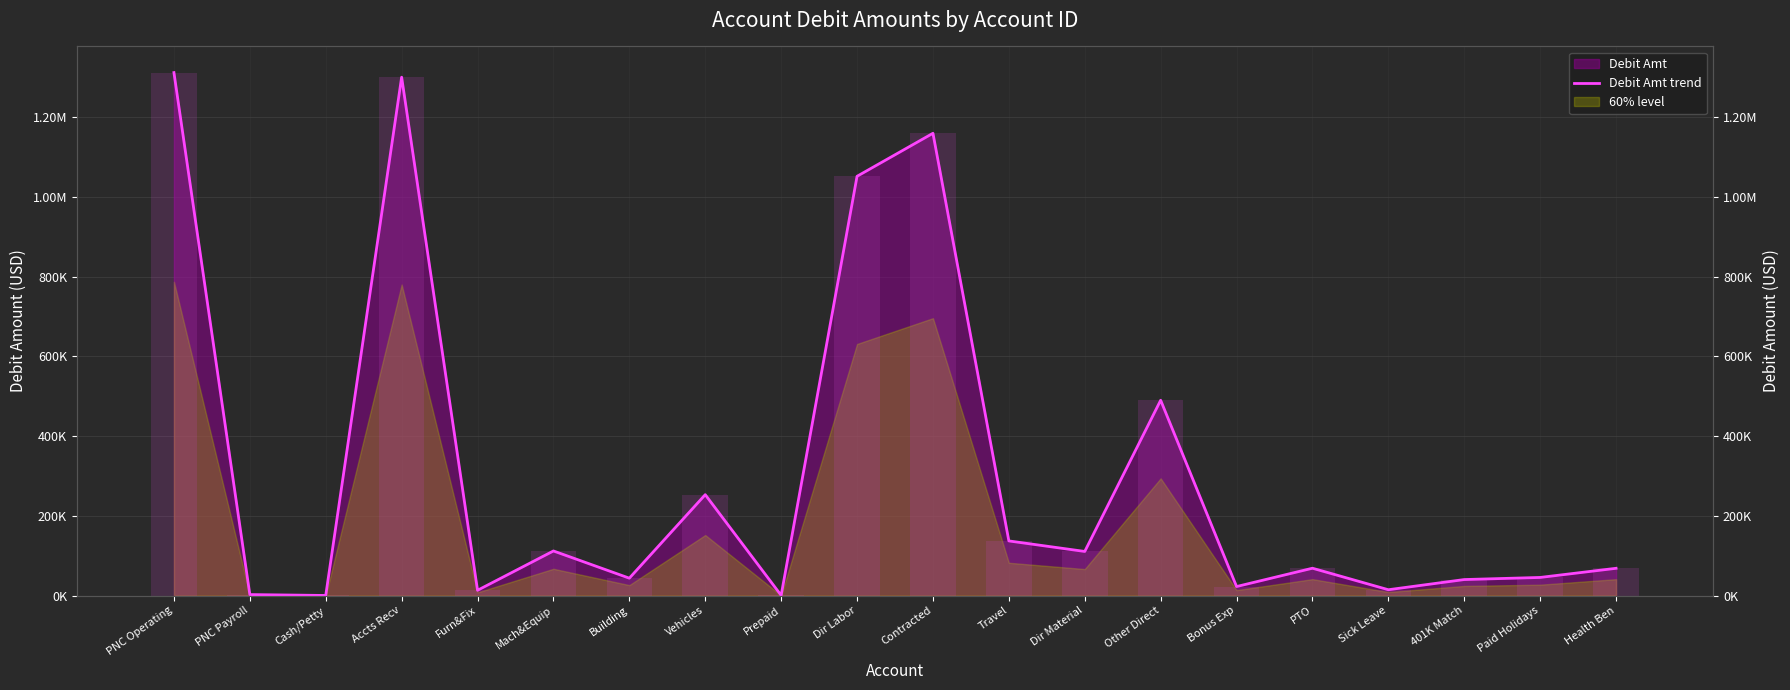

The value at Dir Labor is 1052268.9. True or false?

True